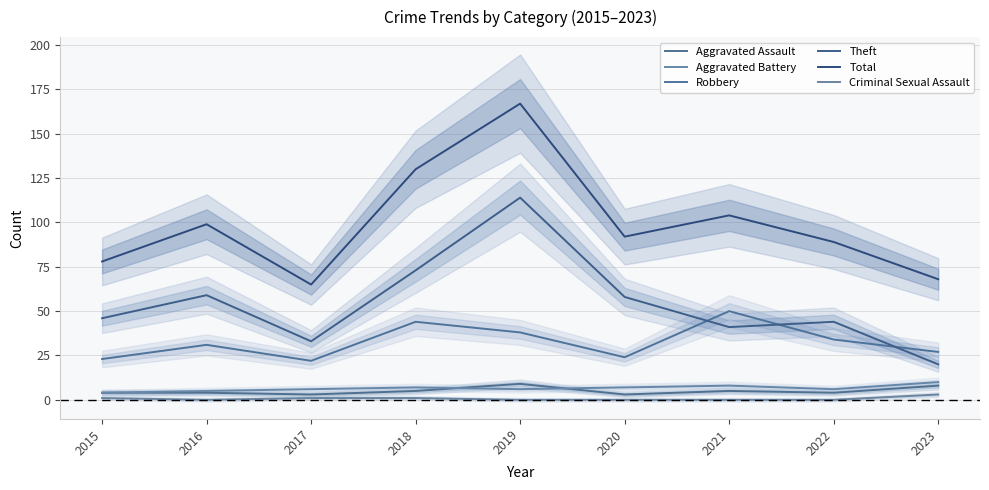

What is the sum of all Theft values?

488